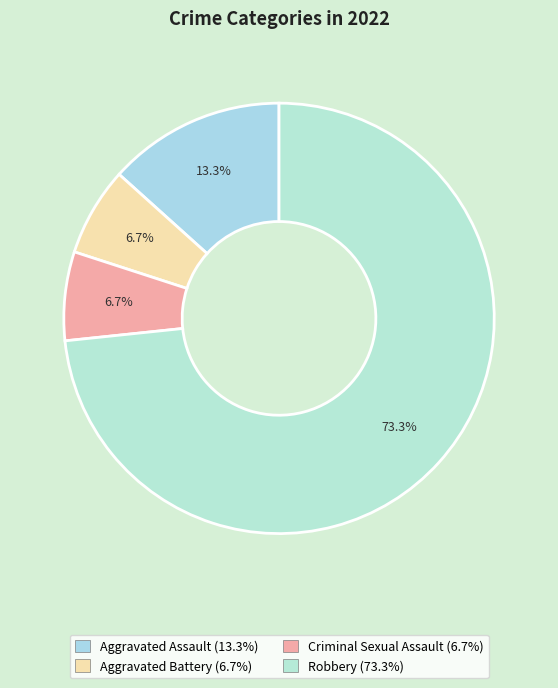

Is there a majority slice in this chart?

Yes